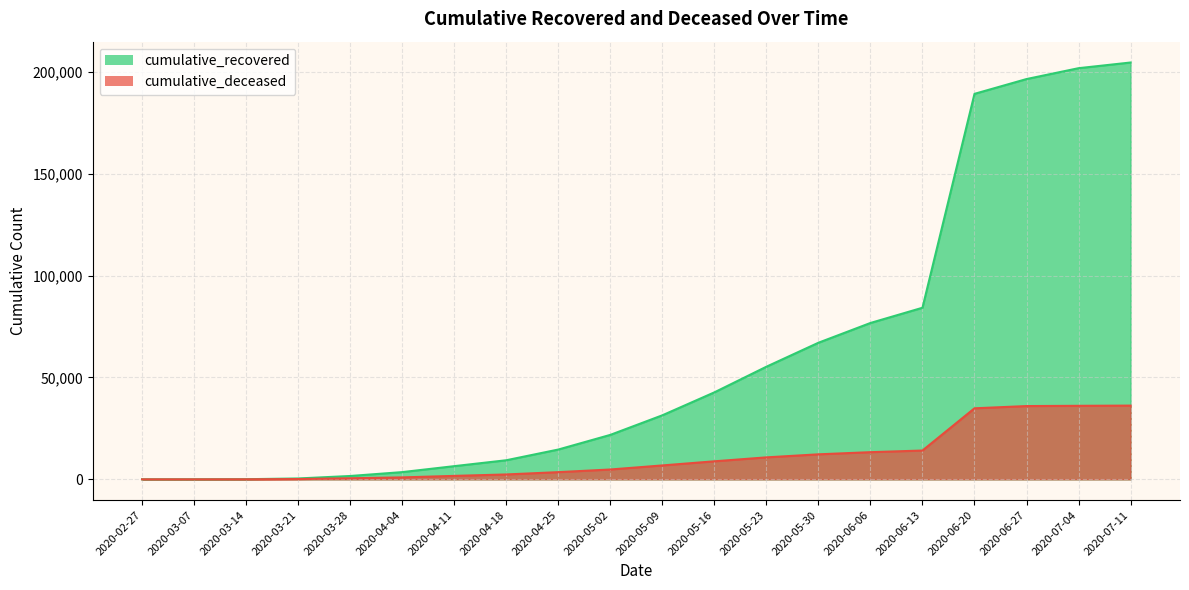

List the series in order of their peak value, highest first.

cumulative_recovered, cumulative_deceased